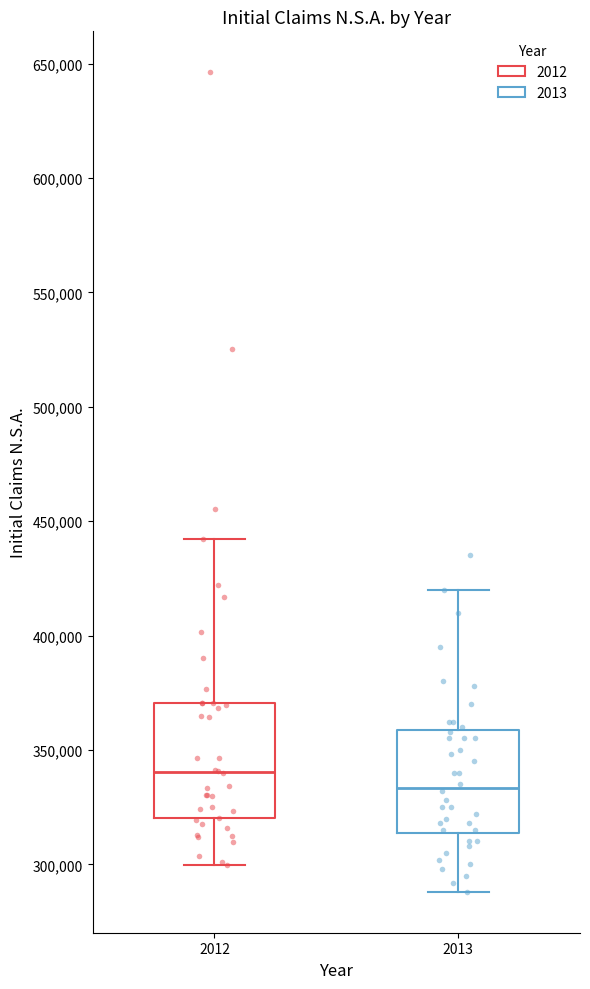

Reading left to right, transcribe this box plot: for each box, give where its median line is, the range the box spans, and where its two whiskers end, as read against the y-axis. The values are not printed on the chart, so give them approximately, as read against the axis.

2012: median 340000, box 320000 to 370000, whiskers 300000 to 440000
2013: median 335000, box 315000 to 360000, whiskers 290000 to 420000